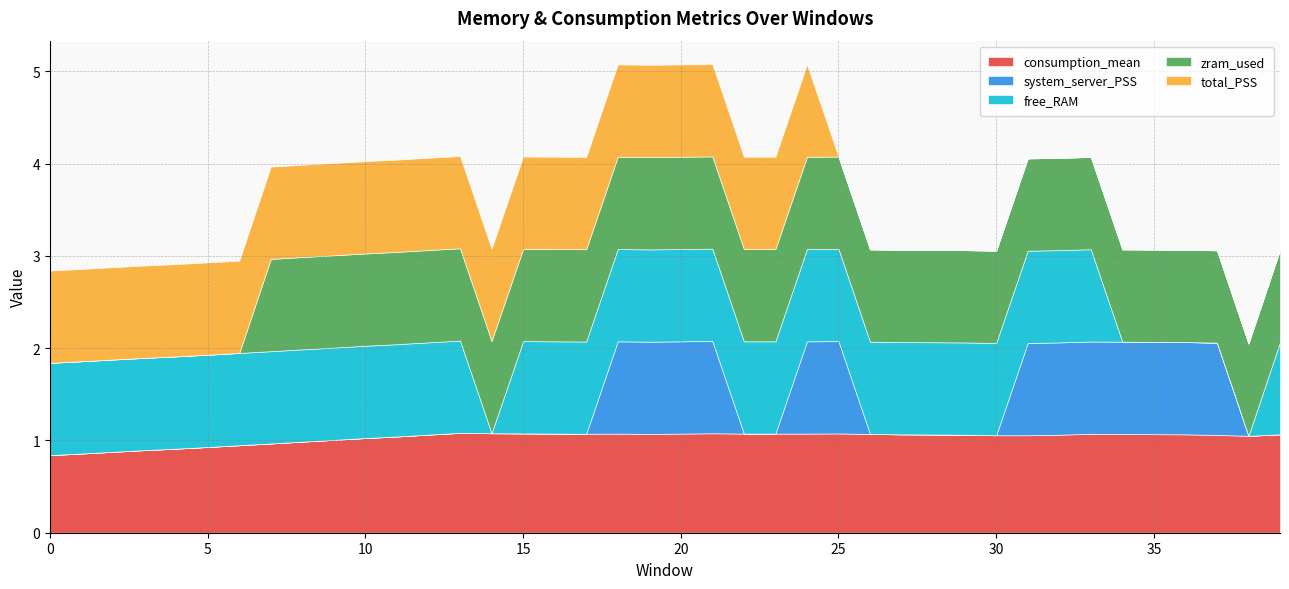

What is the average value of the free_RAM series?

0.8